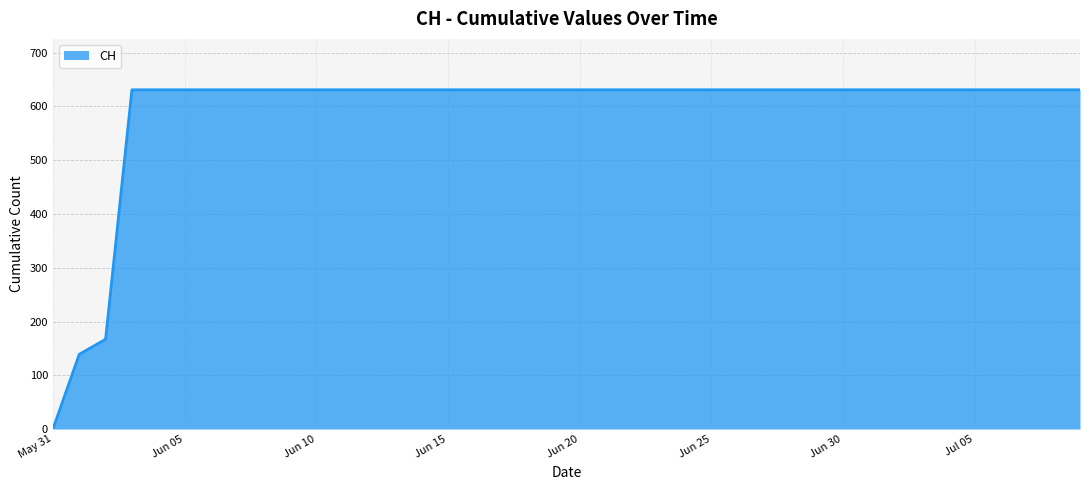

What is the difference between the maximum and minimum values?

631